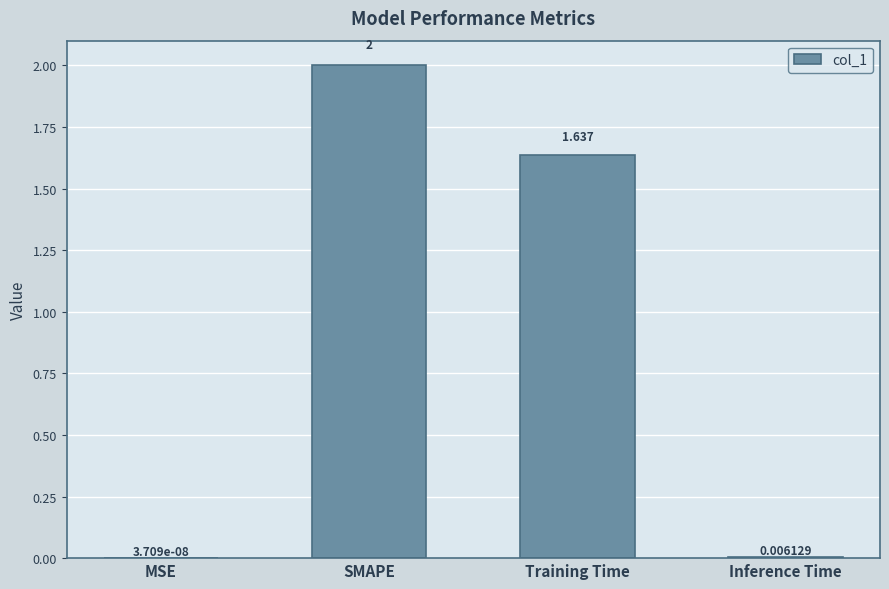

At which label does the data first exceed 1?

SMAPE